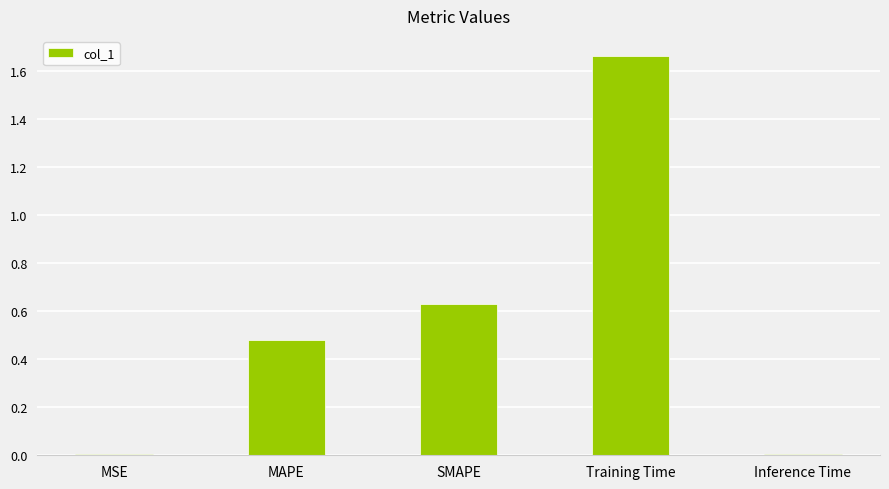

True or false: the data shows 0.3 at MAPE.

False